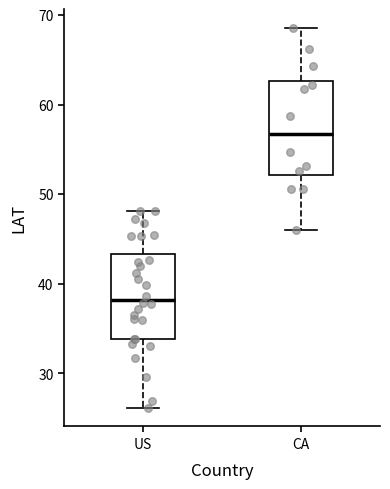

Which box has the lowest median line?

US